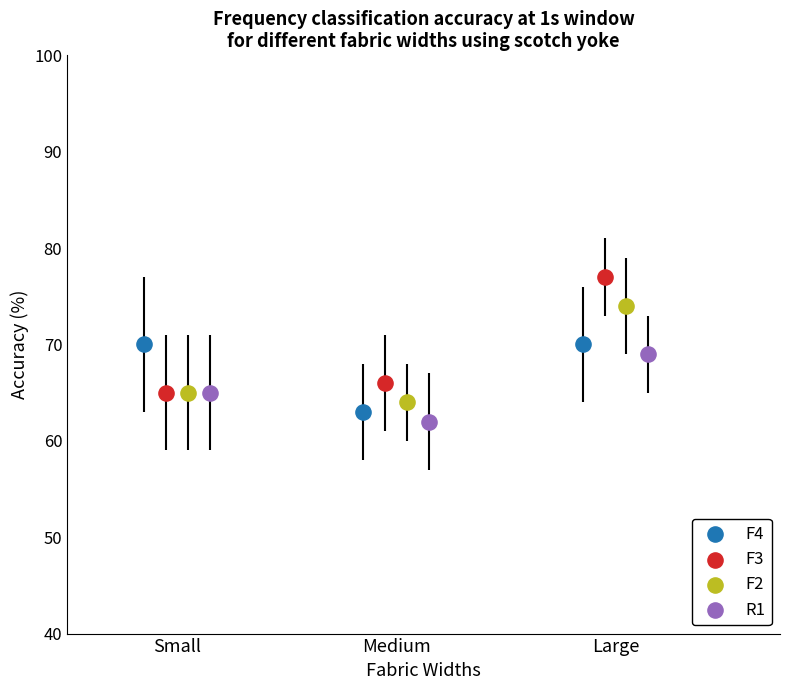

Which series contains the highest Y value?

F3